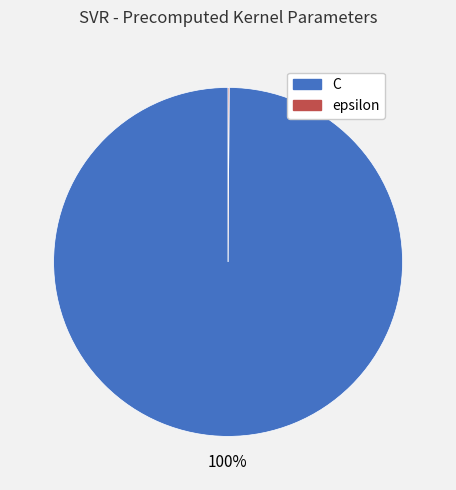

To the nearest percent, what is the average slice percentage?

50%